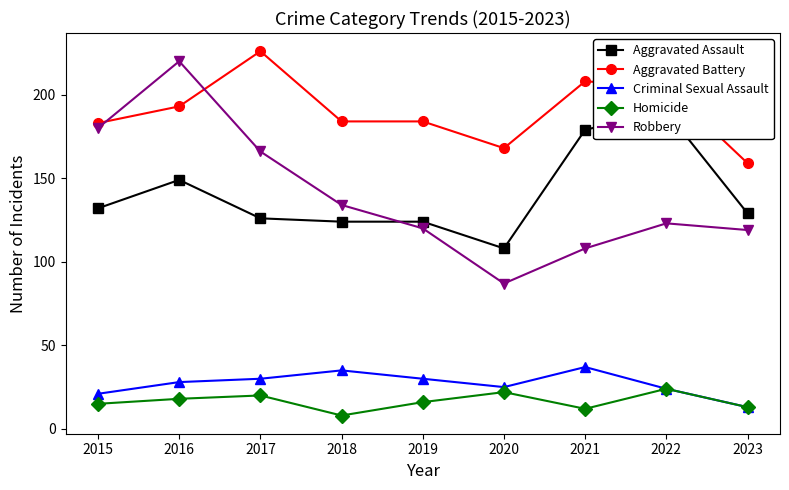

True or false: Robbery has a value of 300 at 2015.

False